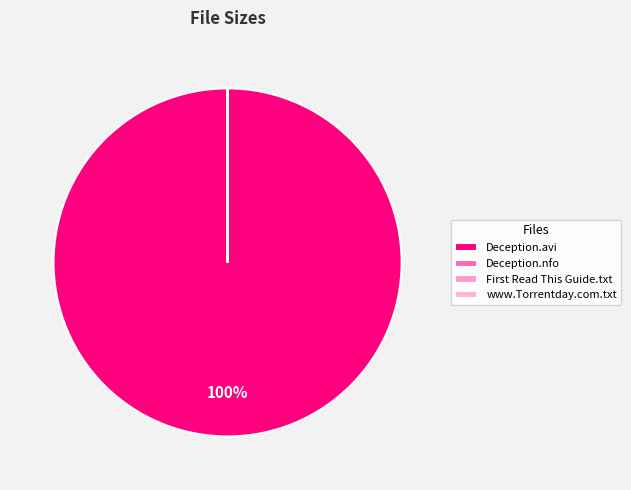

Does any single category account for the majority?

Yes